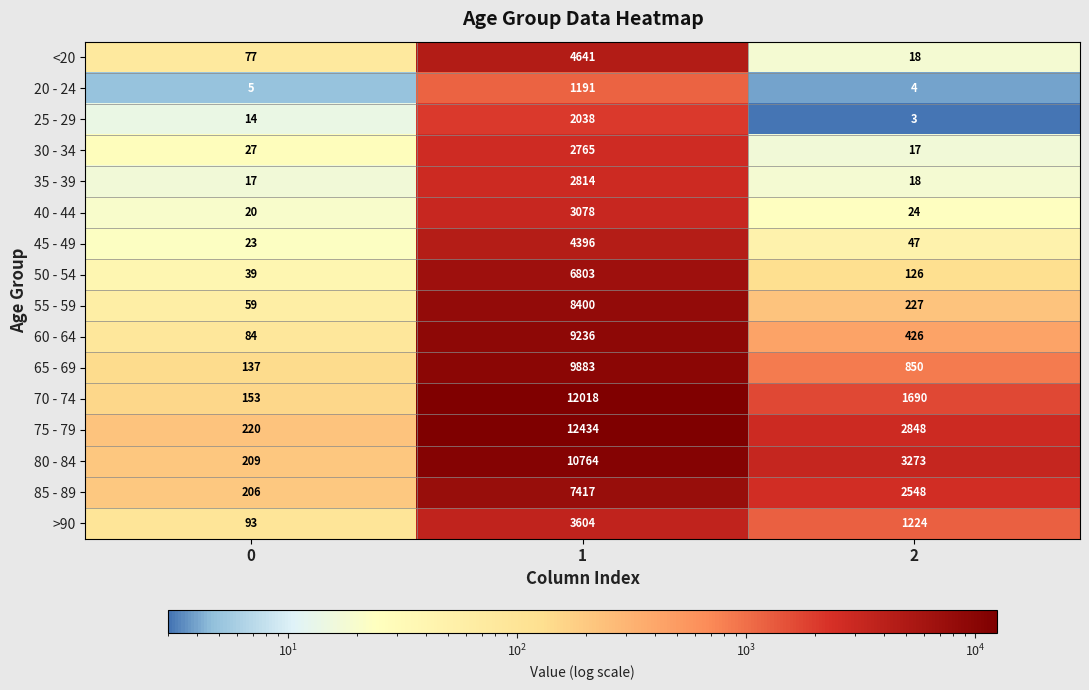

At 0, list the series in order from smallest to largest.

20 - 24, 25 - 29, 35 - 39, 40 - 44, 45 - 49, 30 - 34, 50 - 54, 55 - 59, <20, 60 - 64, >90, 65 - 69, 70 - 74, 85 - 89, 80 - 84, 75 - 79